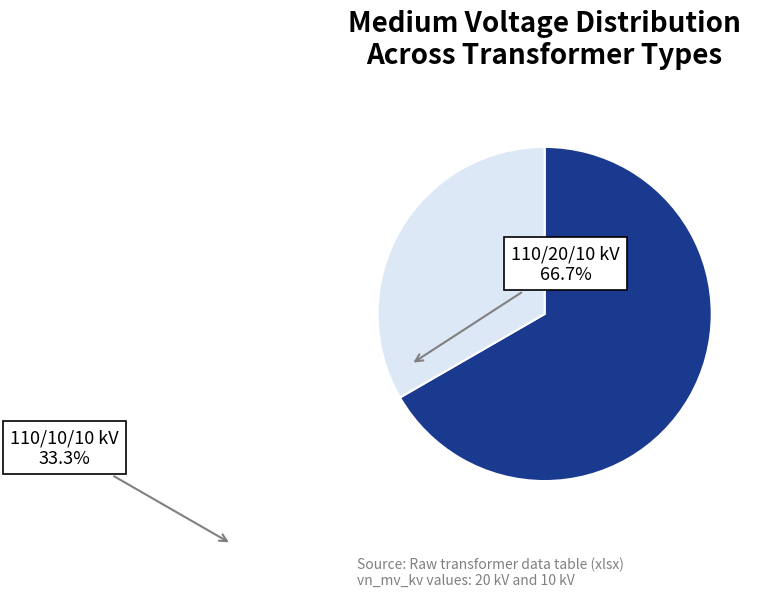

How many slices are in this pie chart?

2